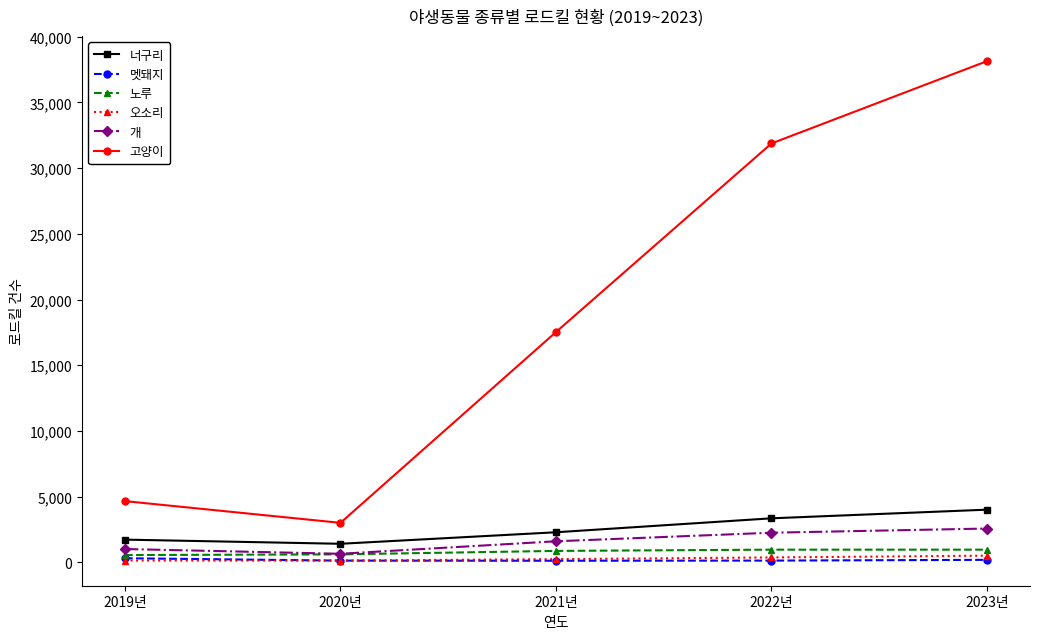

What is the difference between the 너구리 values at 2023년 and 2020년?

2596